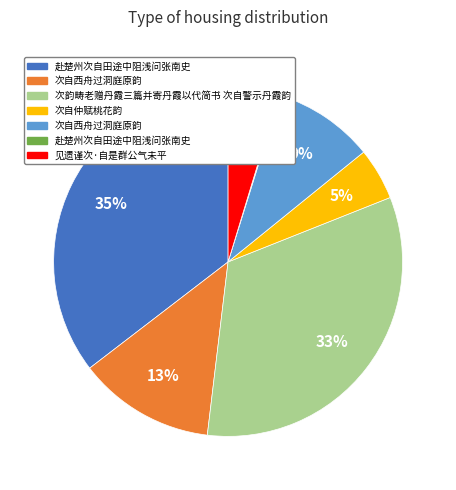

Is there any slice that represents more than half of the pie?

No